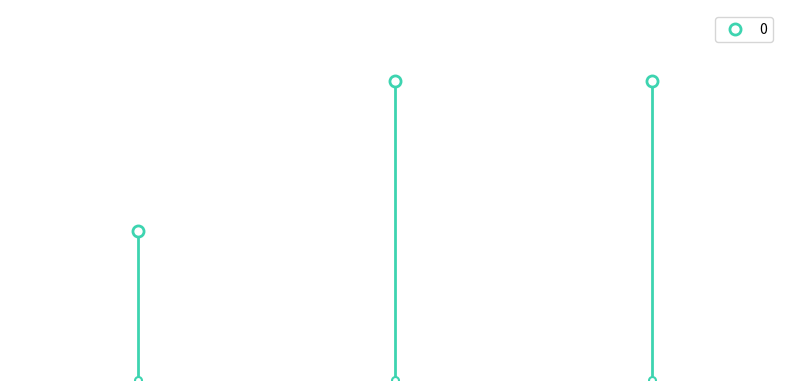

List the labels in order of value, smallest first.

0, 1, 2